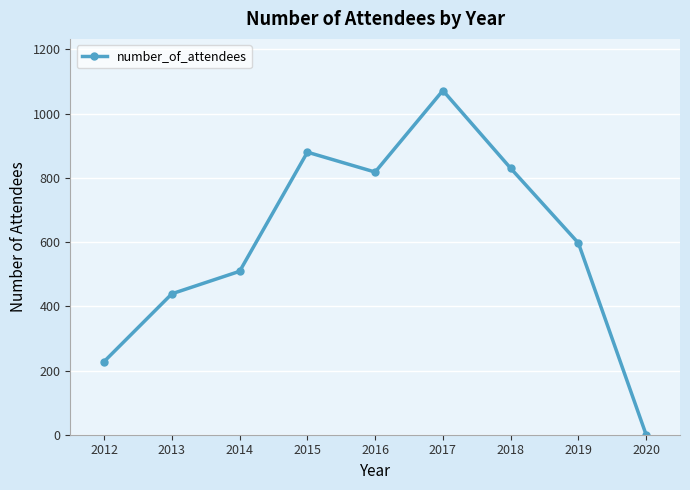

How many points are higher than both their immediate neighbors (excluding endpoints)?

2